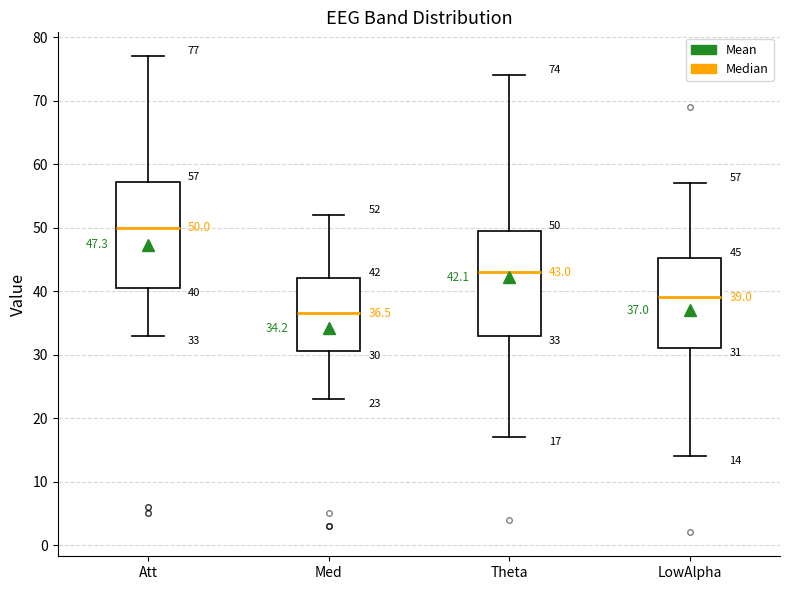

Which box's median line is the lowest?

Med